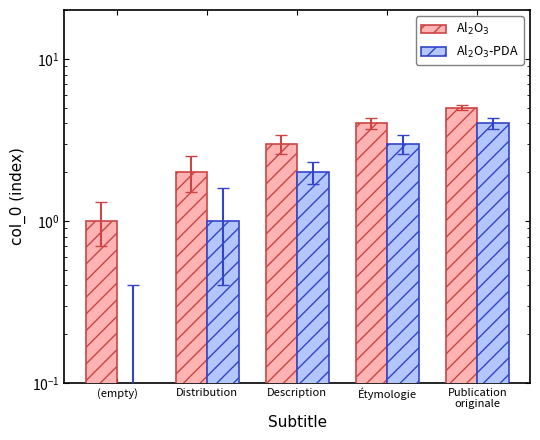

At which label does Al$_2$O$_3$-PDA first exceed 2?

Étymologie